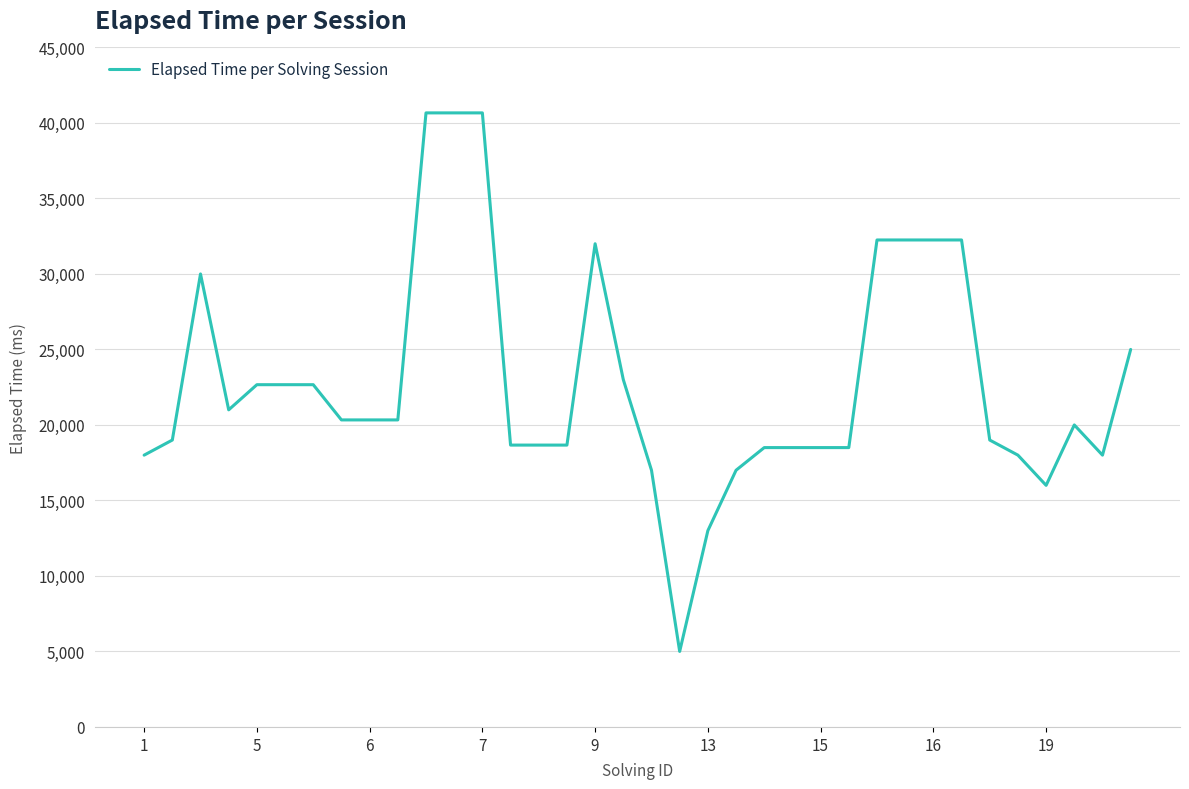

What is the difference between the maximum and minimum values?

35666